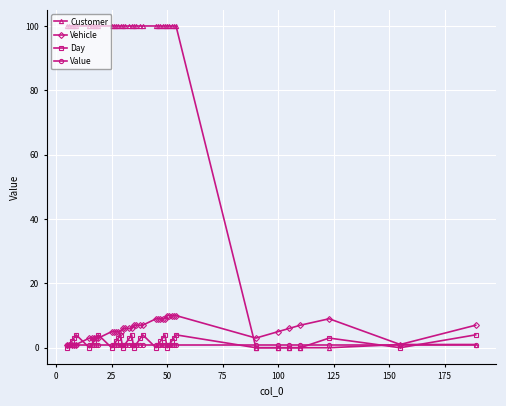

Which series has the widest spread of values?

Customer